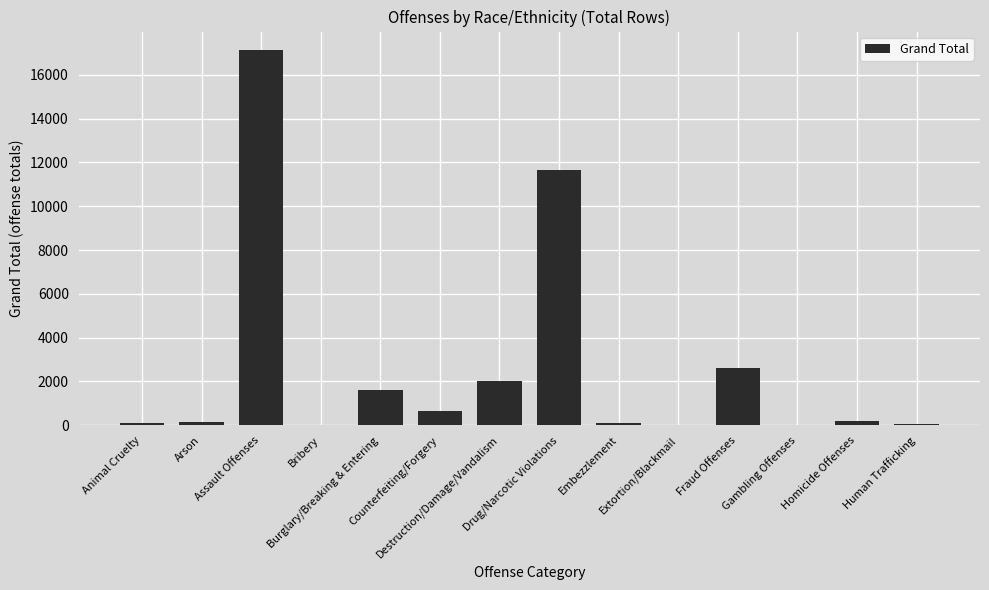

What is the sum of all values?

36294